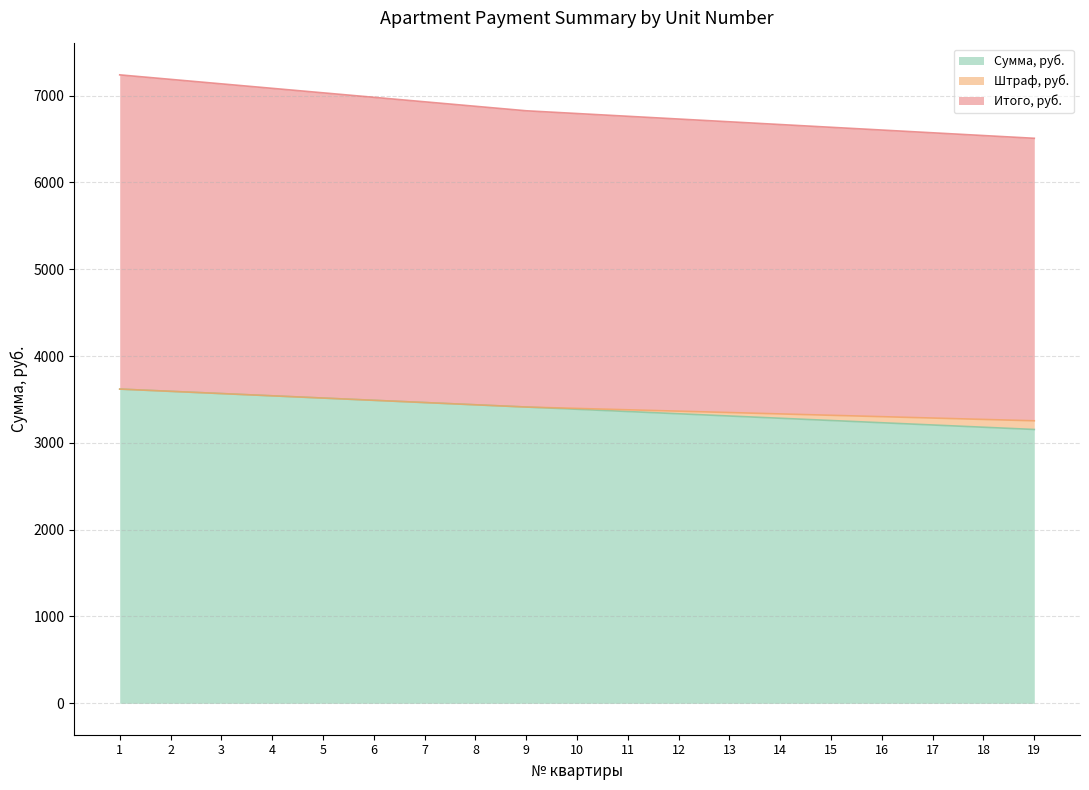

True or false: Итого, руб. and Сумма, руб. intersect in this chart.

False